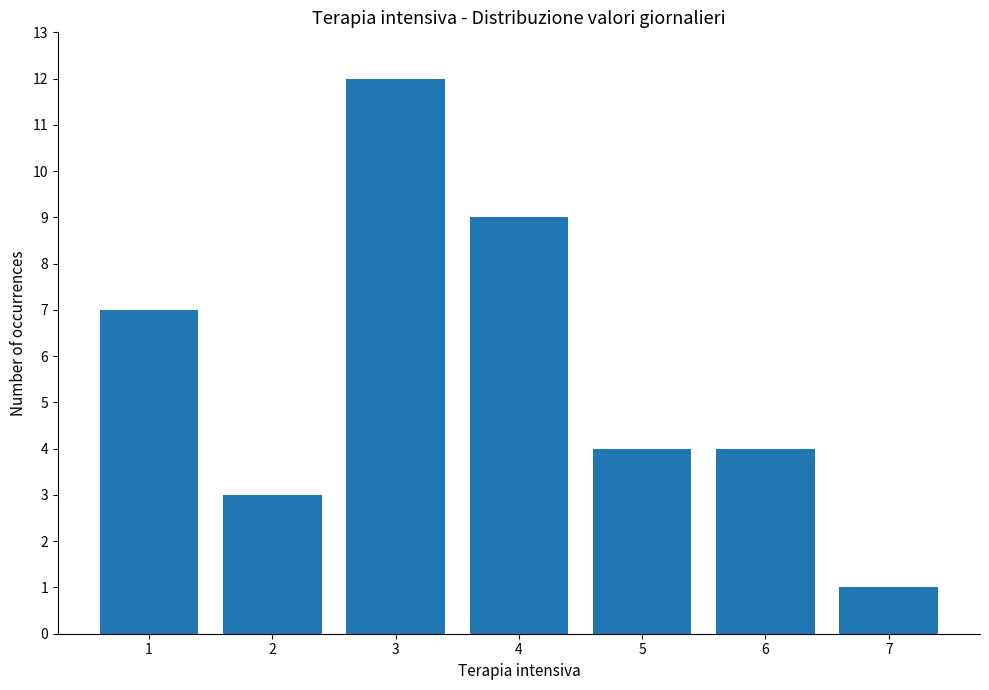

At which label does the data first exceed 4?

1